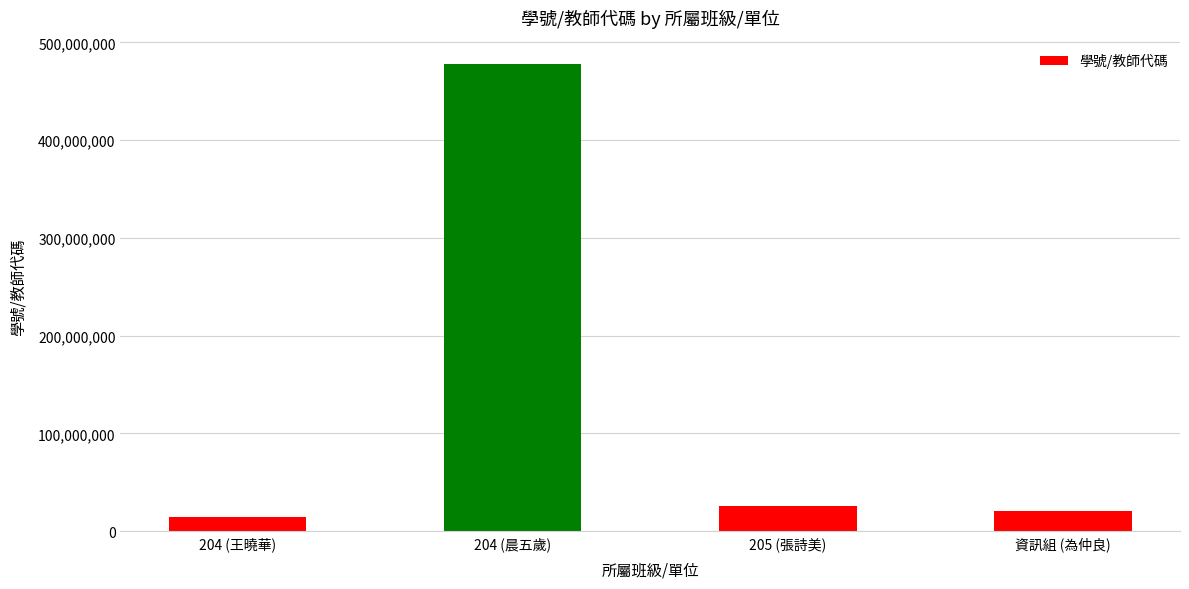

What is the label of the 2nd bar from the left?

204 (晨五歲)